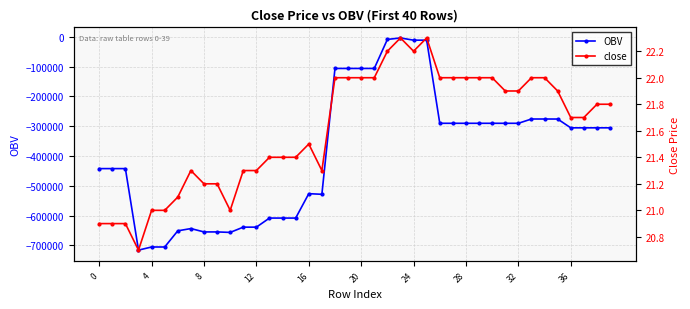

Reading left to right, transcribe all the data shown in this chart.

OBV: -442075.3	-442075.3	-442075.3	-715539.8	-705047.5	-705047.5	-650846.4	-643246.4	-654496.1	-654496.1	-656111.8	-638471.3	-638471.3	-607999.6	-607999.6	-607999.6	-526199.6	-528248.1	-106097.7	-106097.7	-106097.7	-106097.7	-8763.3	-3743.3	-11262.3	-11193.3	-290055.8	-290055.8	-290055.8	-290055.8	-290055.8	-290065.8	-290065.8	-275685.4	-275685.4	-275785.4	-305302.1	-305302.1	-305283.9	-305283.9
close: 20.9	20.9	20.9	20.7	21.0	21.0	21.1	21.3	21.2	21.2	21.0	21.3	21.3	21.4	21.4	21.4	21.5	21.3	22.0	22.0	22.0	22.0	22.2	22.3	22.2	22.3	22.0	22.0	22.0	22.0	22.0	21.9	21.9	22.0	22.0	21.9	21.7	21.7	21.8	21.8